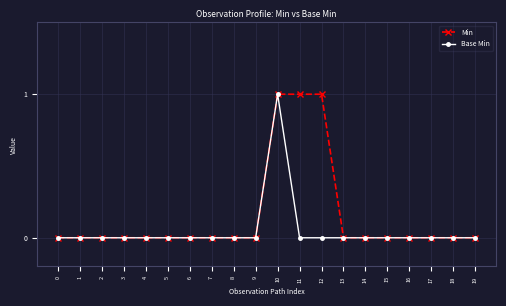

The Base Min series shows 0 at 13. True or false?

True